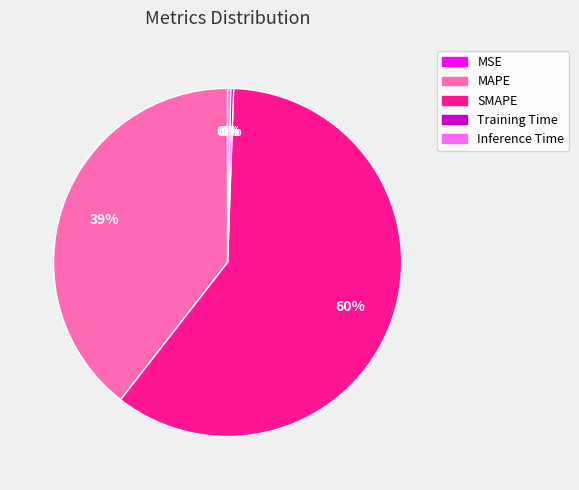

What is the largest slice in the pie chart?

SMAPE